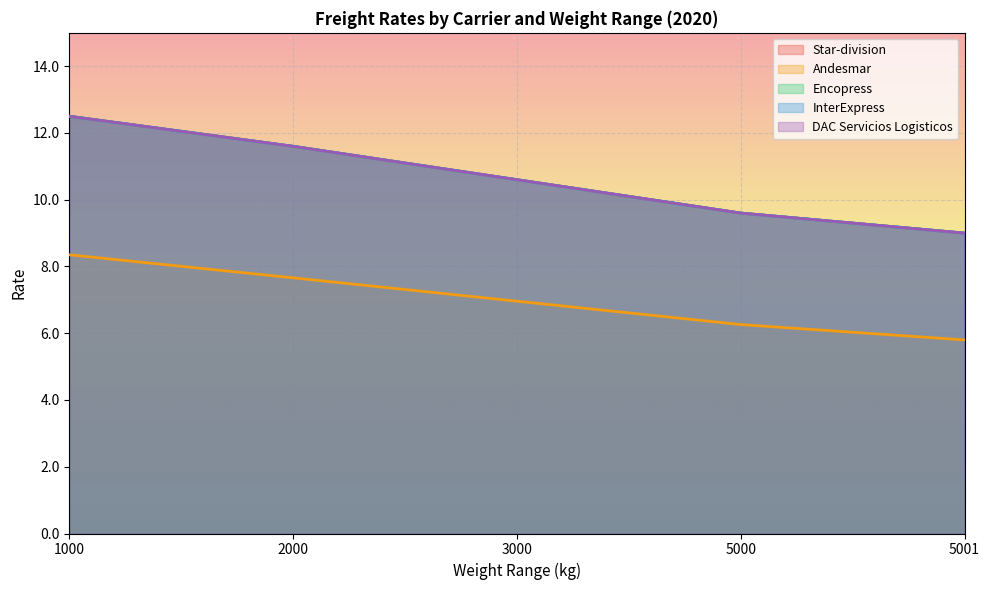

True or false: Star-division has more than 2 points higher than both neighbors.

False